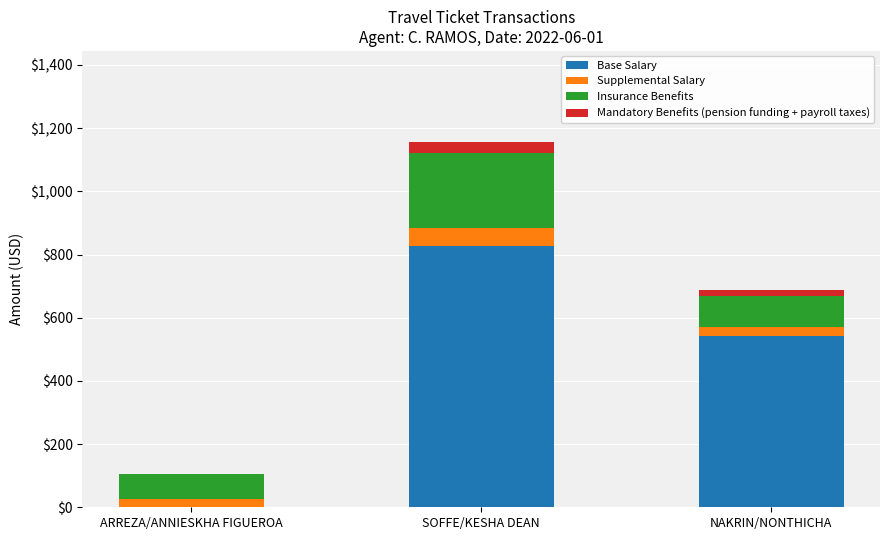

How many data points does each series have?

3